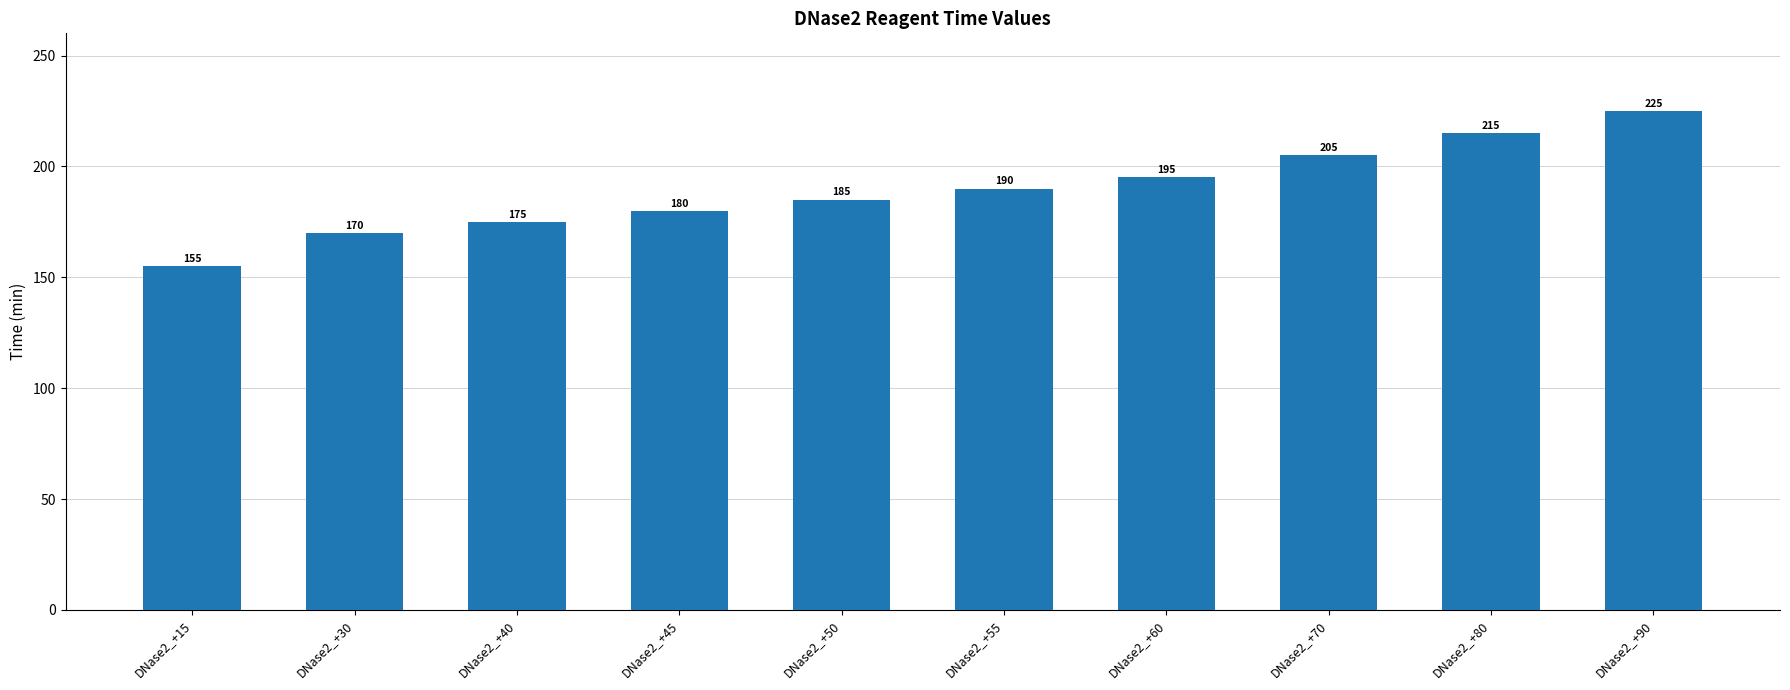

The value at DNase2_+40 is 175. True or false?

True